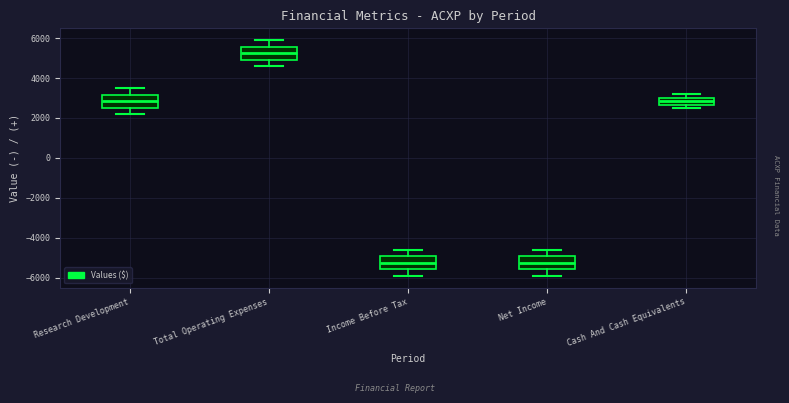

Reading left to right, read every box against the y-axis: the position of its median line, the range the box covers, and the ends of its whiskers. The values are not printed on the chart, so give them approximately, as read against the axis.

Research Development: median 2800, box 2600 to 3200, whiskers 2200 to 3600
Total Operating Expenses: median 5200, box 5000 to 5600, whiskers 4600 to 6000
Income Before Tax: median -5200, box -5600 to -5000, whiskers -5800 to -4600
Net Income: median -5200, box -5600 to -5000, whiskers -5800 to -4600
Cash And Cash Equivalents: median 2800, box 2600 to 3000, whiskers 2600 (just below the box's lower edge) to 3200